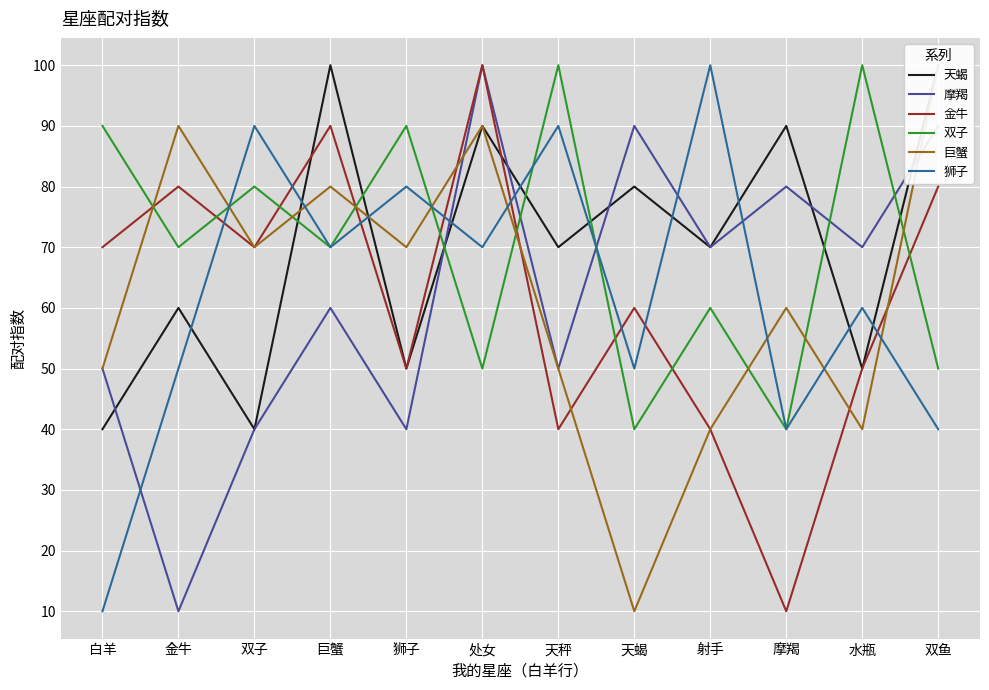

Which series has the widest spread of values?

摩羯